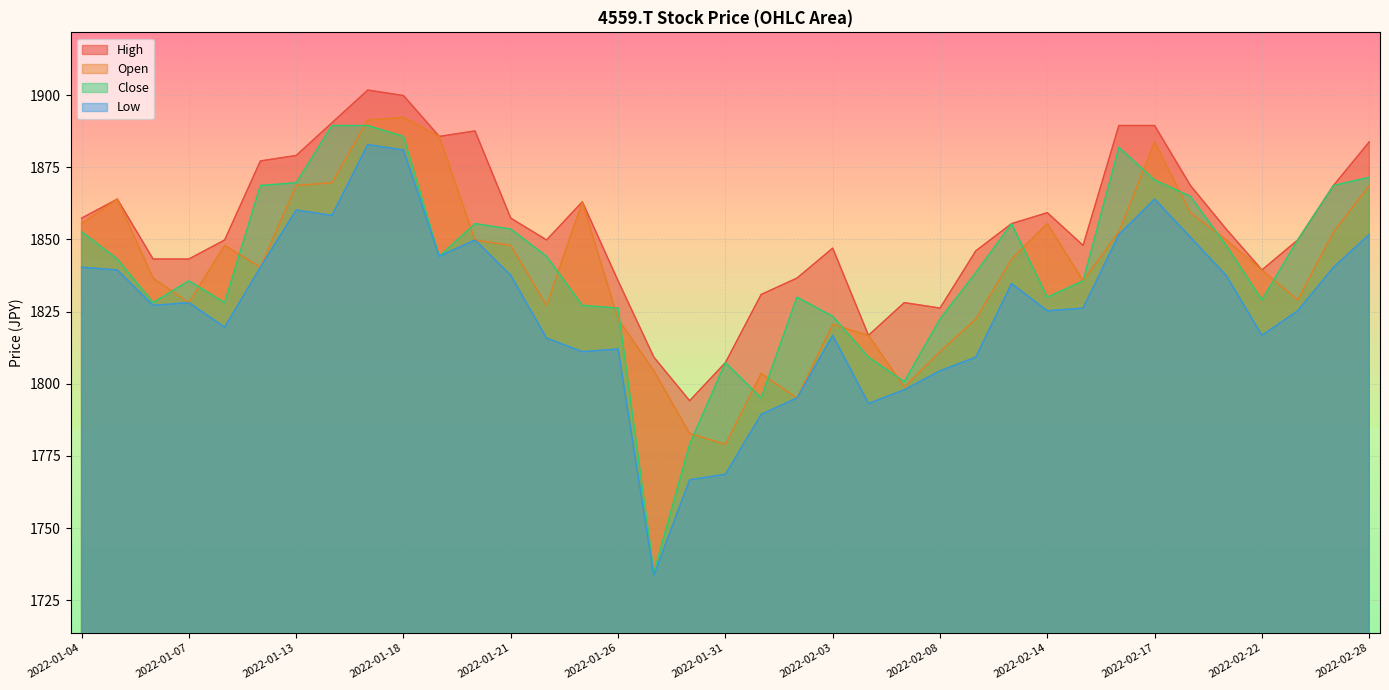

True or false: High and Close intersect in this chart.

False